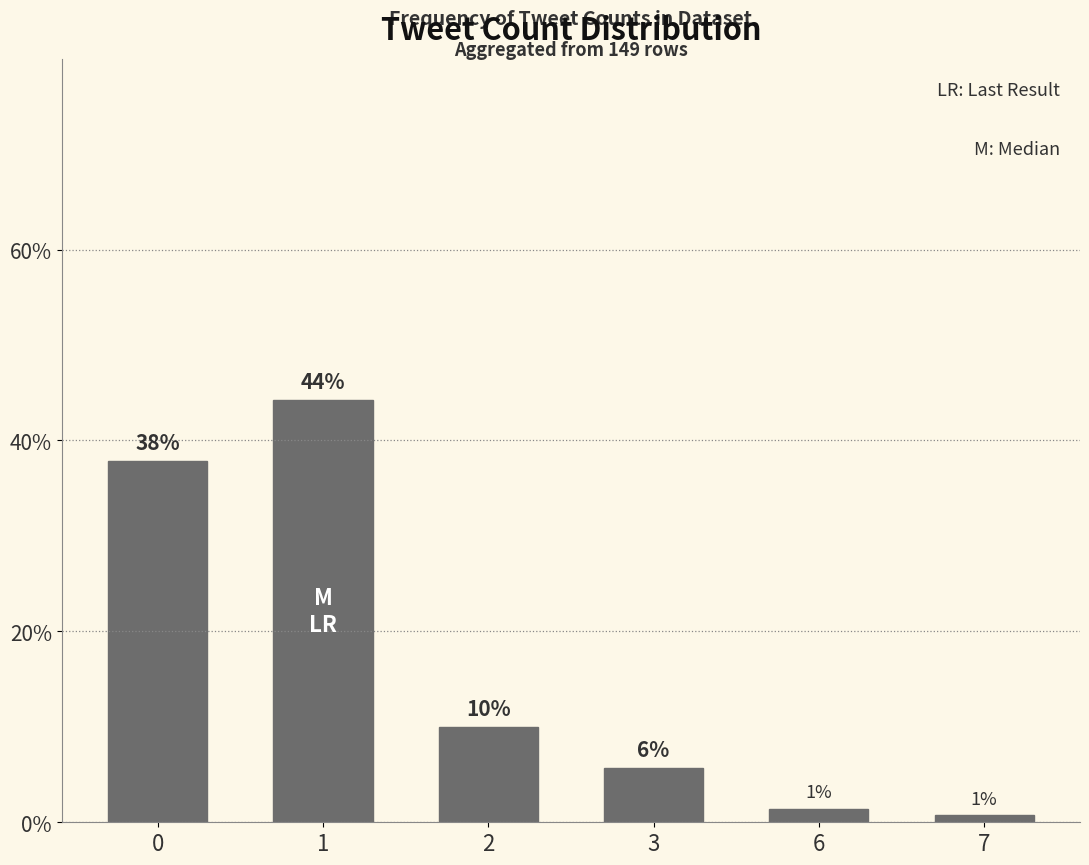

How many bars are there in total?

6